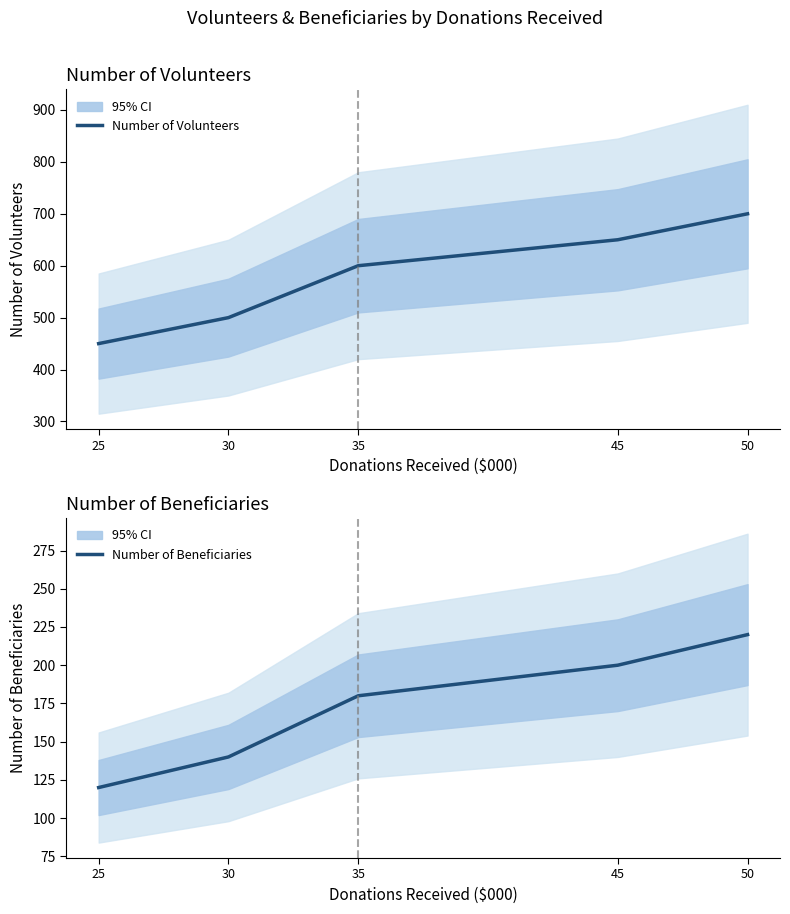

True or false: Number of Beneficiaries and Number of Volunteers cross at least once.

False